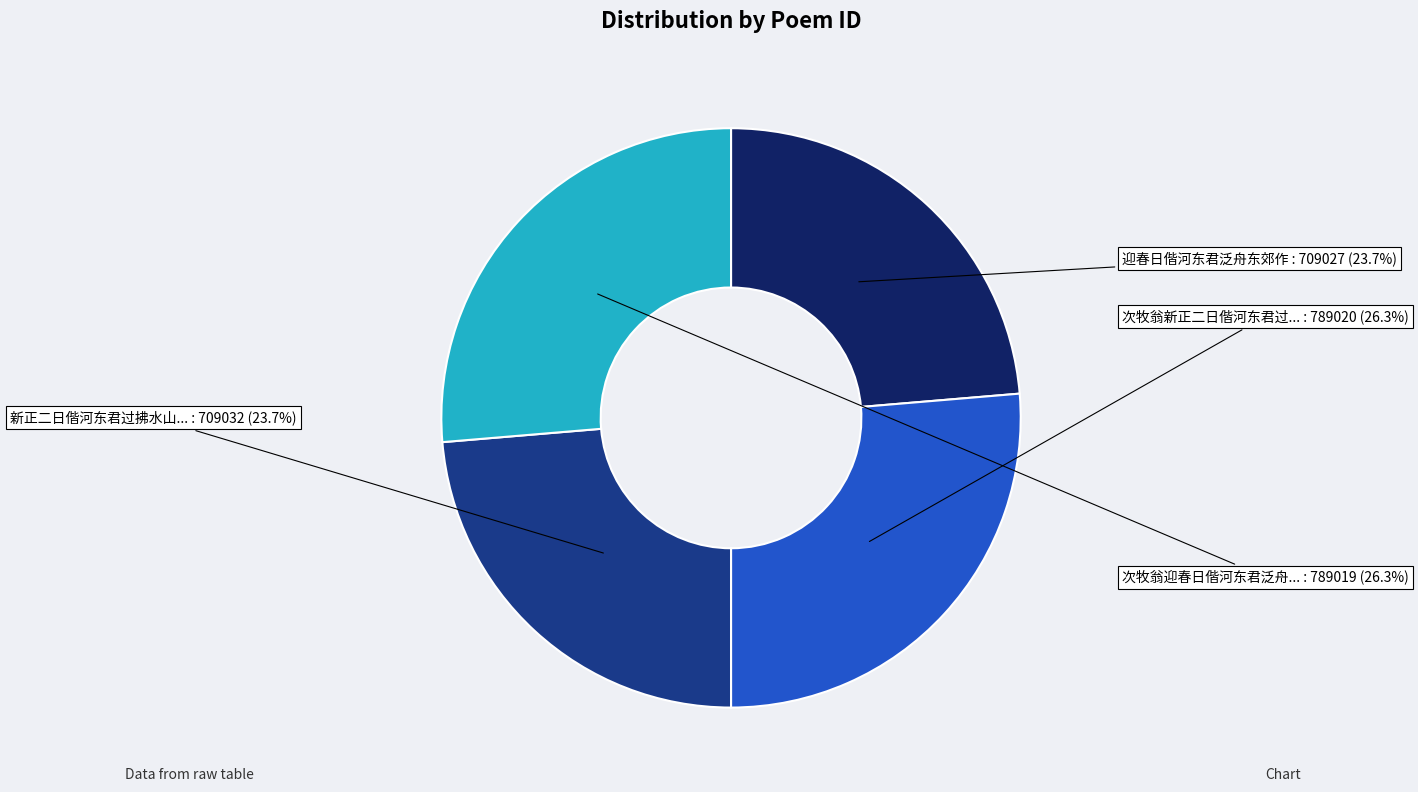

Is there a majority slice in this chart?

No